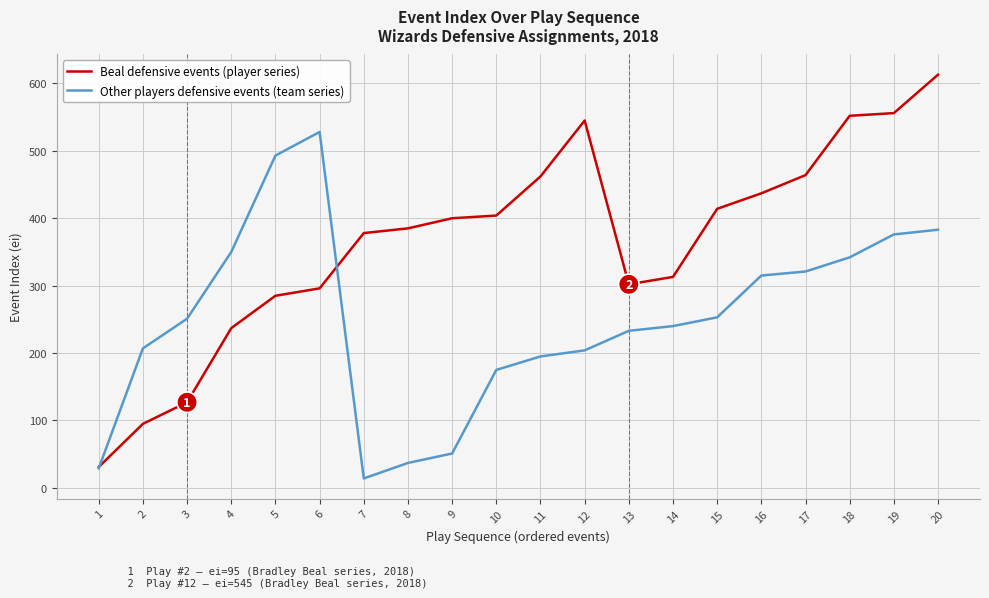

At how many categories does at least one series exceed 286?

17